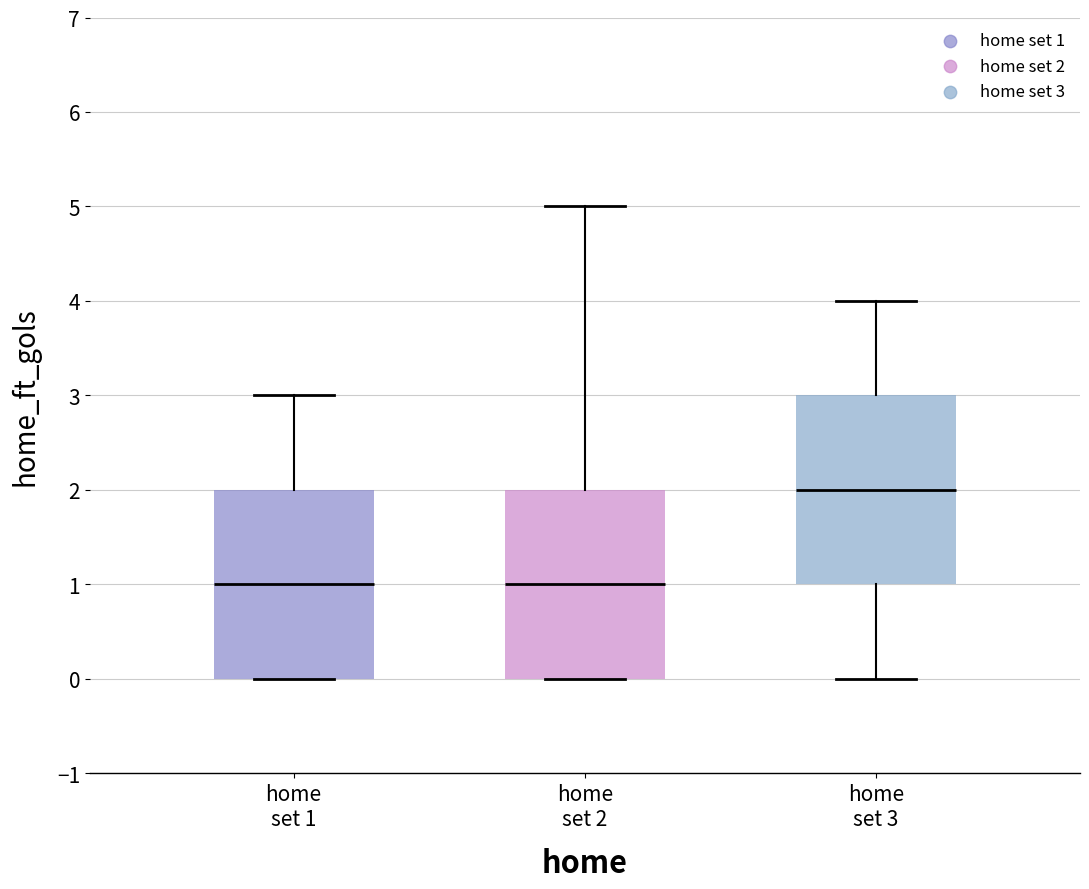

Reading left to right, read every box against the y-axis: the position of its median line, the range the box covers, and the ends of its whiskers. The values are not printed on the chart, so give them approximately, as read against the axis.

home set 1: median 1, box 0 to 2, whiskers 0 to 3
home set 2: median 1, box 0 to 2, whiskers 0 to 5
home set 3: median 2, box 1 to 3, whiskers 0 to 4